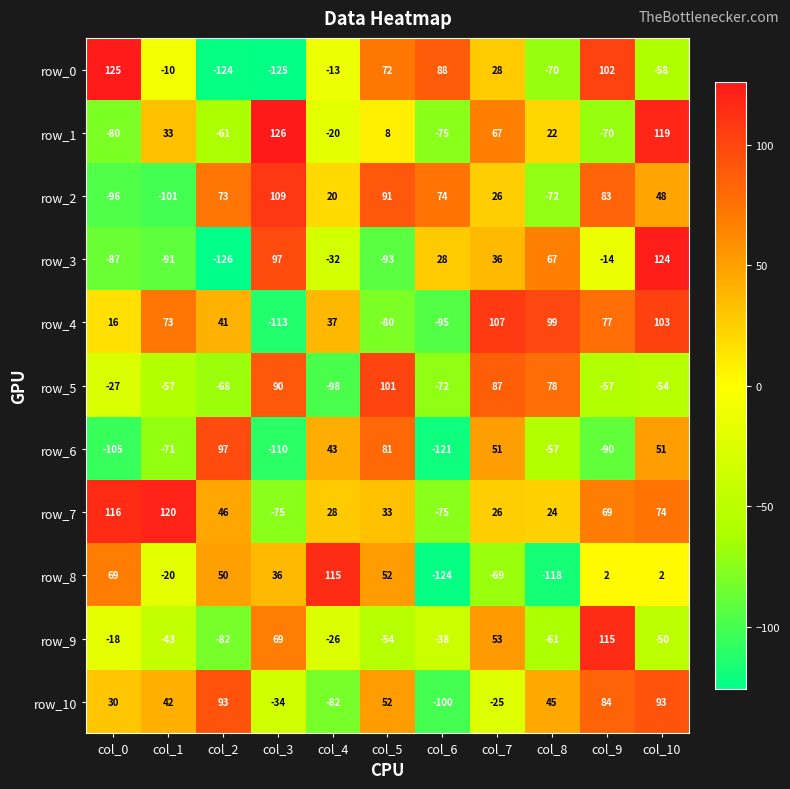

What is the greatest value displayed?

126